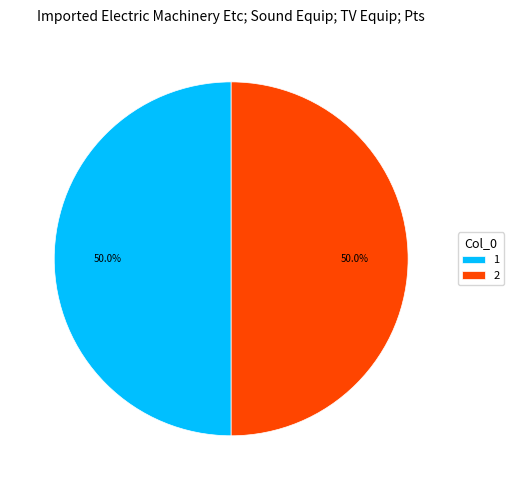

What is the ratio of the value at 1 to the value at 2?

1.0